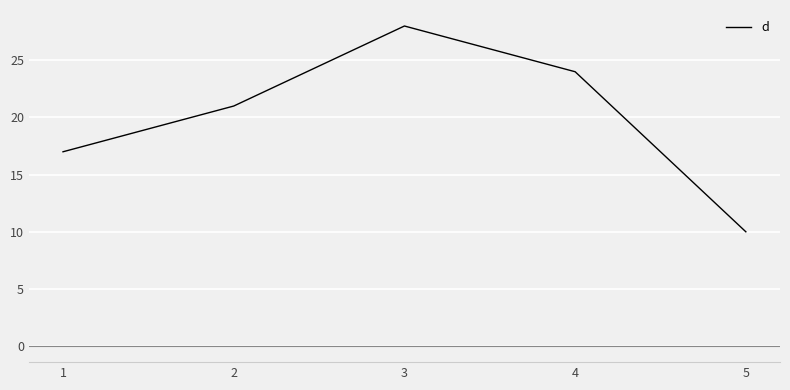

What is the average value?

20